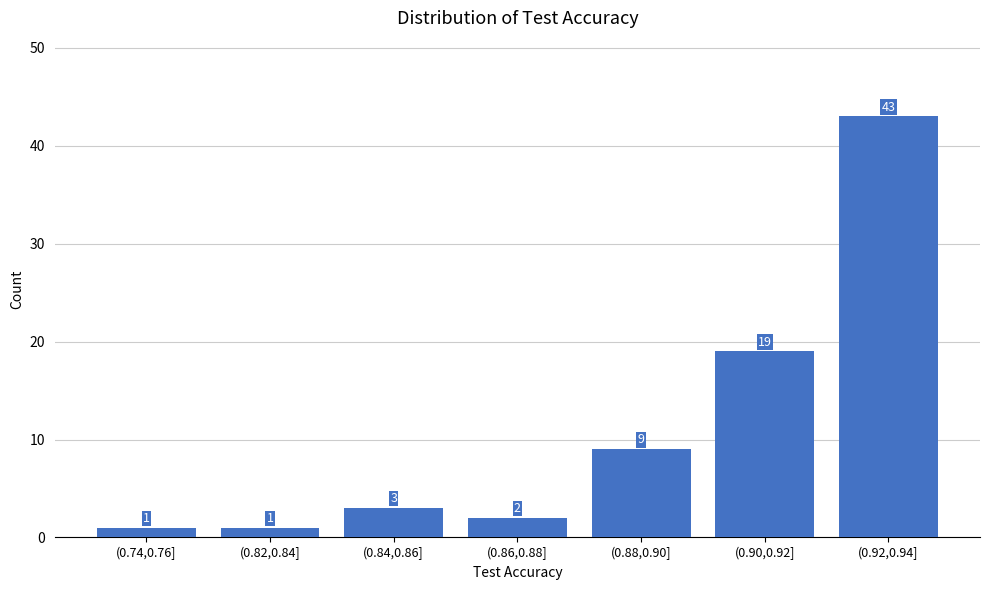

Reading left to right, list all the values displayed in this chart.

(0.74,0.76]=1	(0.82,0.84]=1	(0.84,0.86]=3	(0.86,0.88]=2	(0.88,0.90]=9	(0.90,0.92]=19	(0.92,0.94]=43